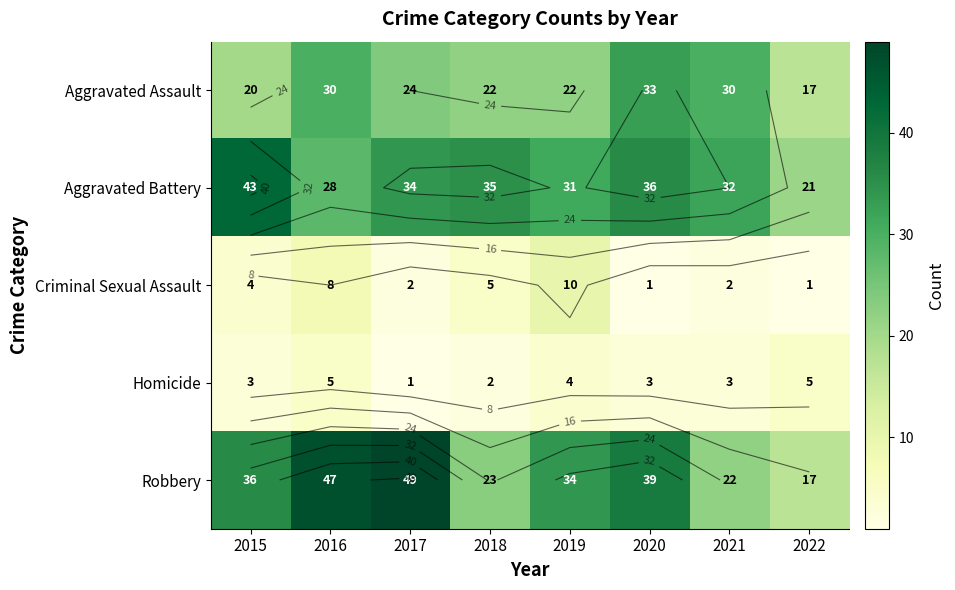

What is the total value across all series at 2018?

87